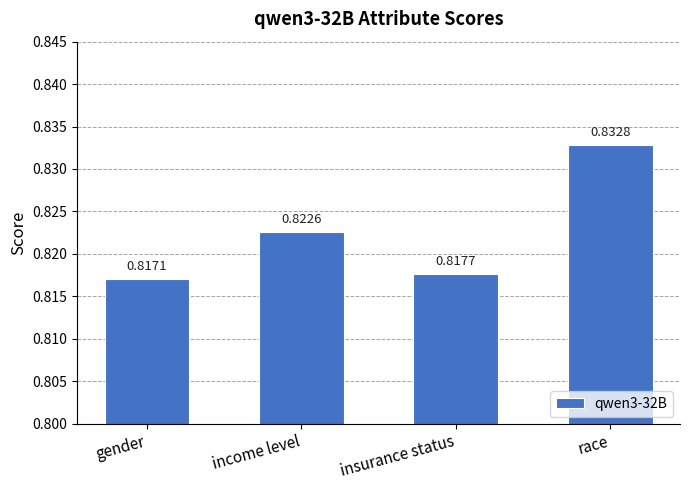

Rank the categories by value from lowest to highest.

gender, insurance status, income level, race